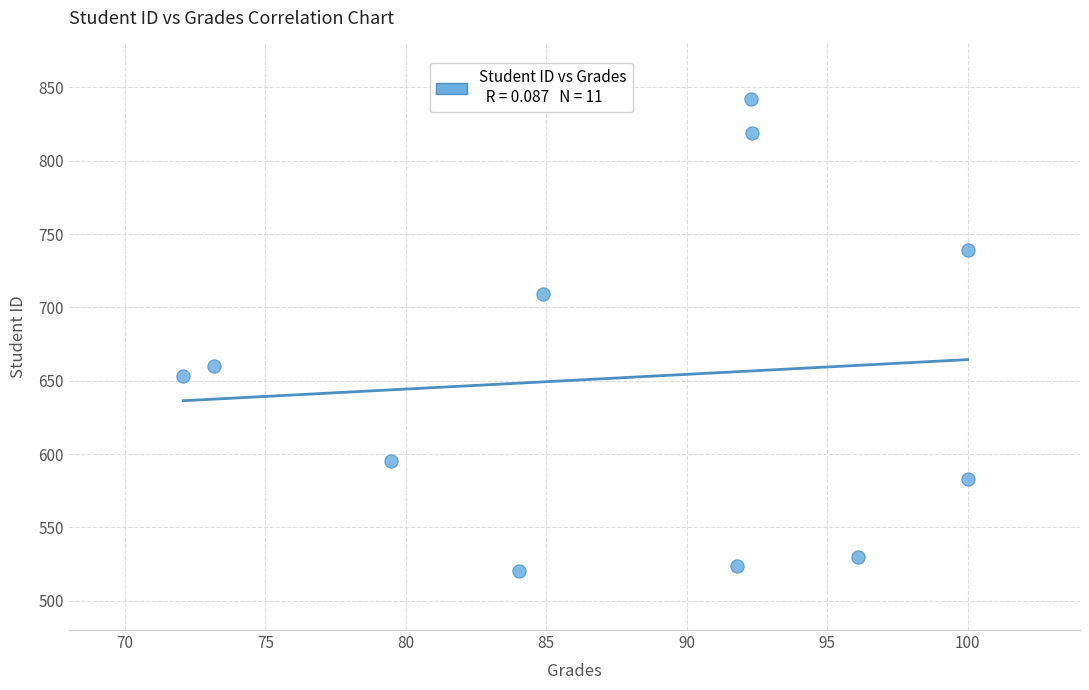

What is the average Y value?

652